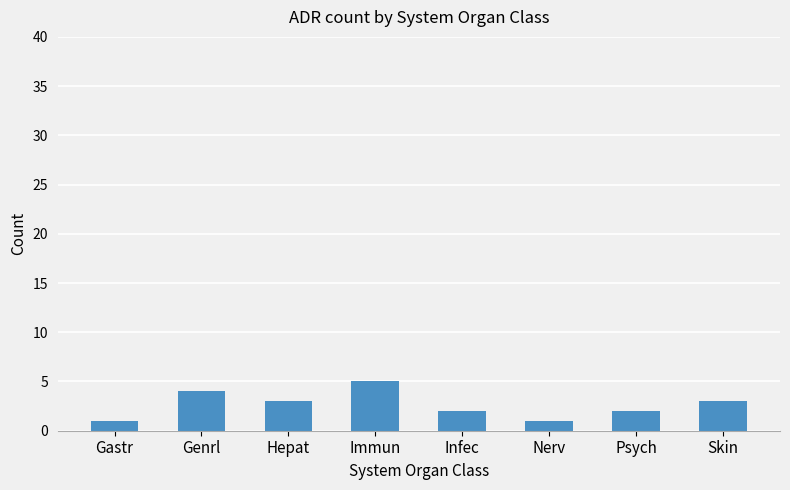

What is the change in value from Immun to Infec?

-3